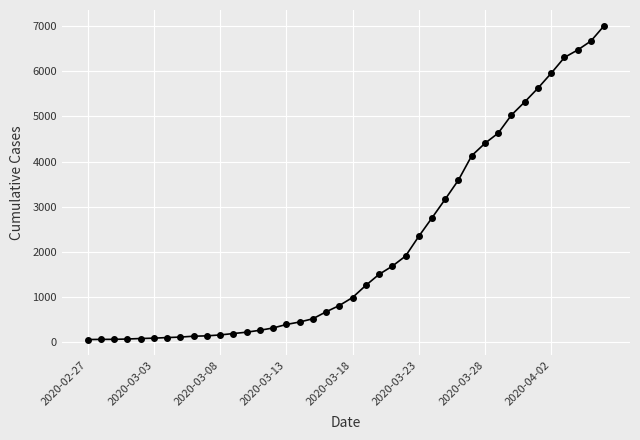

How many data points does each series have?

40